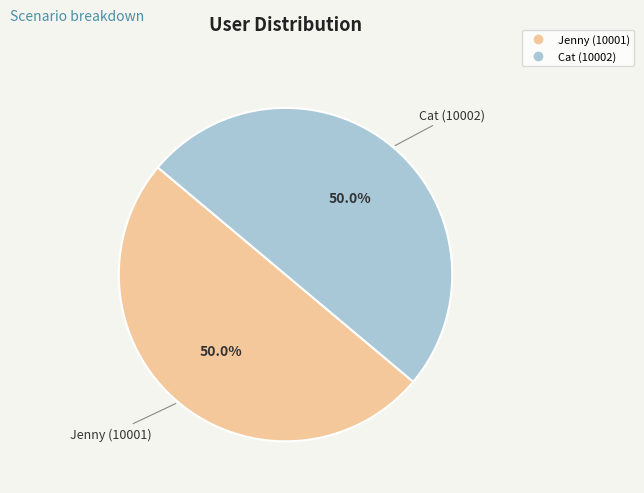

How many slices are in this pie chart?

2